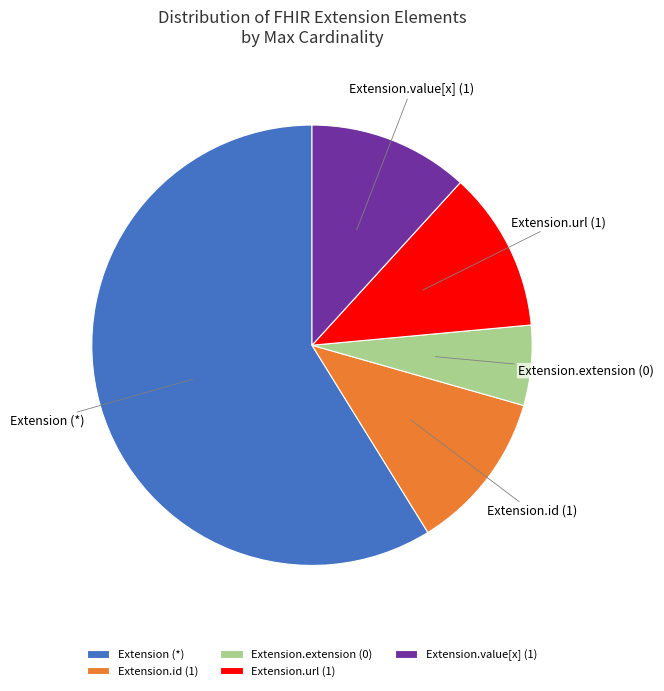

Do Extension.url (1) and Extension (*) together represent more than half of the pie?

Yes